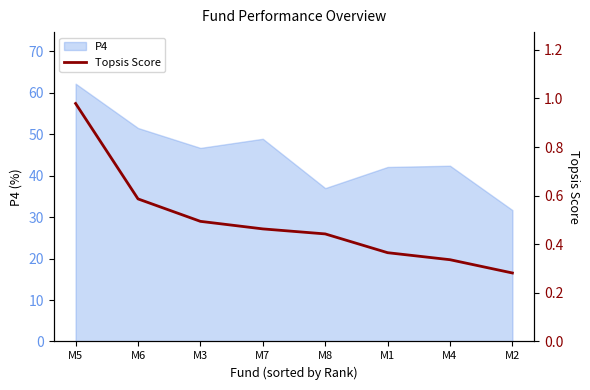

Is it true that P4 equals 37.0 at M8?

True